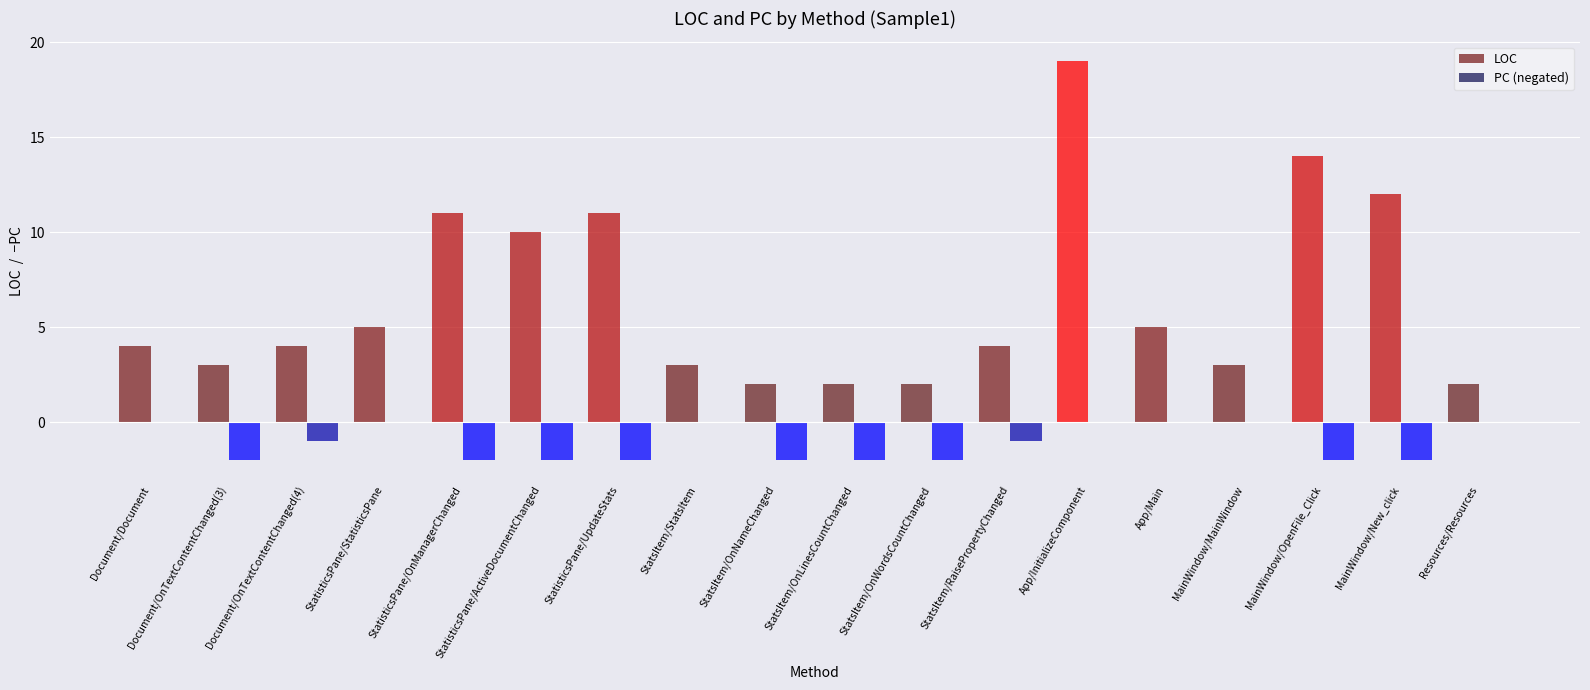

True or false: LOC has a value of 2 at Document/OnTextContentChanged(3).

False